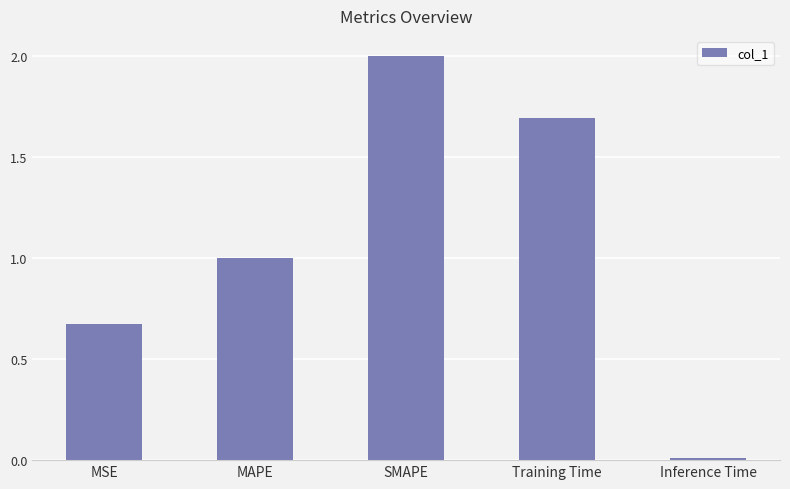

At which label is the value closest to 1?

MAPE